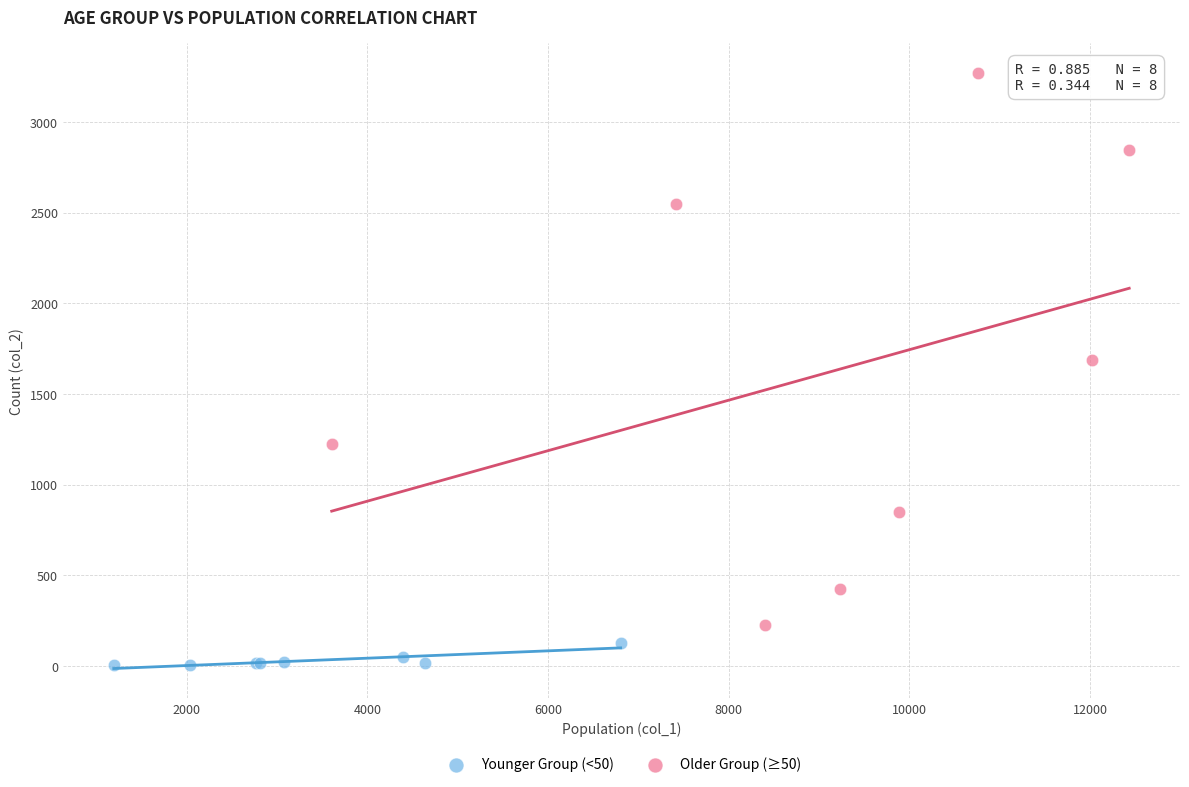

Which series reaches the minimum Y coordinate?

Younger Group (<50)